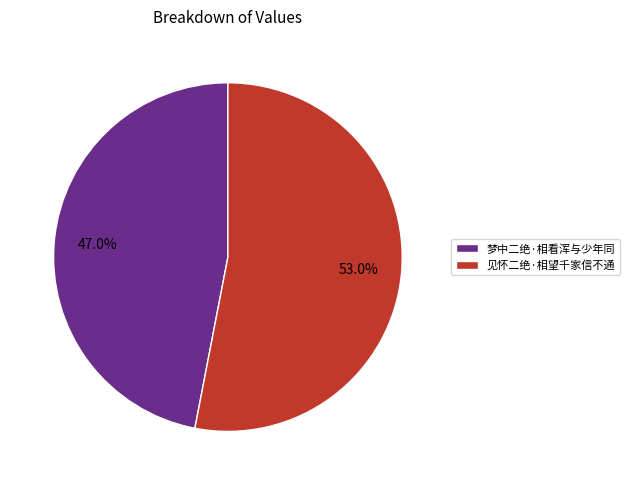

Rank the categories by value from highest to lowest.

见怀二绝·相望千家信不通, 梦中二绝·相看浑与少年同